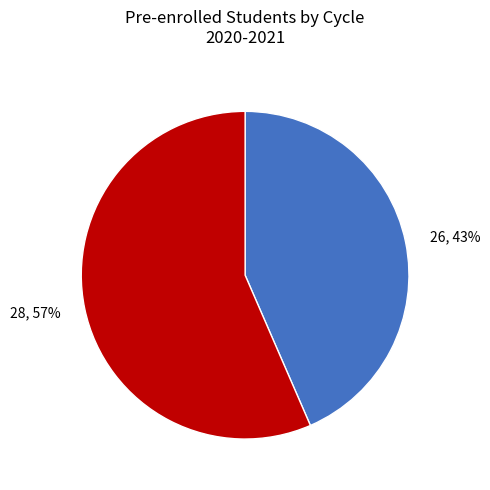

To the nearest percent, what is the combined percentage of 28 and 26?

100%